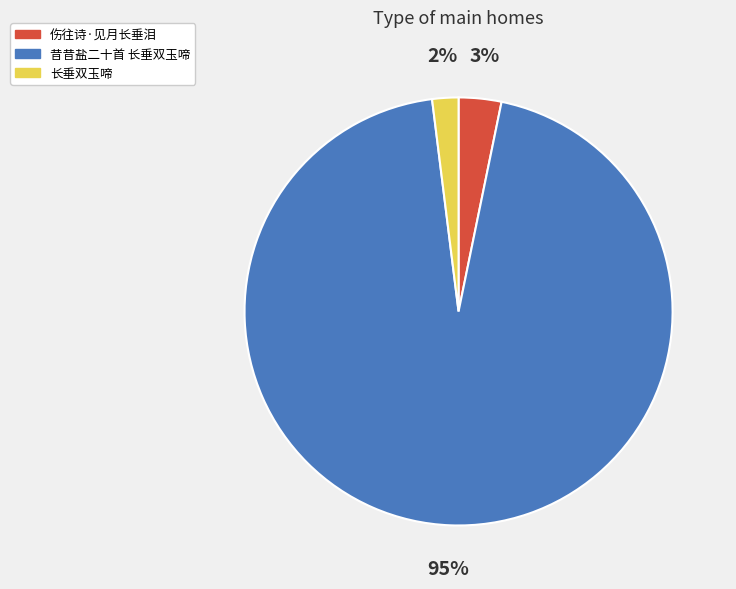

Does any single category account for the majority?

Yes